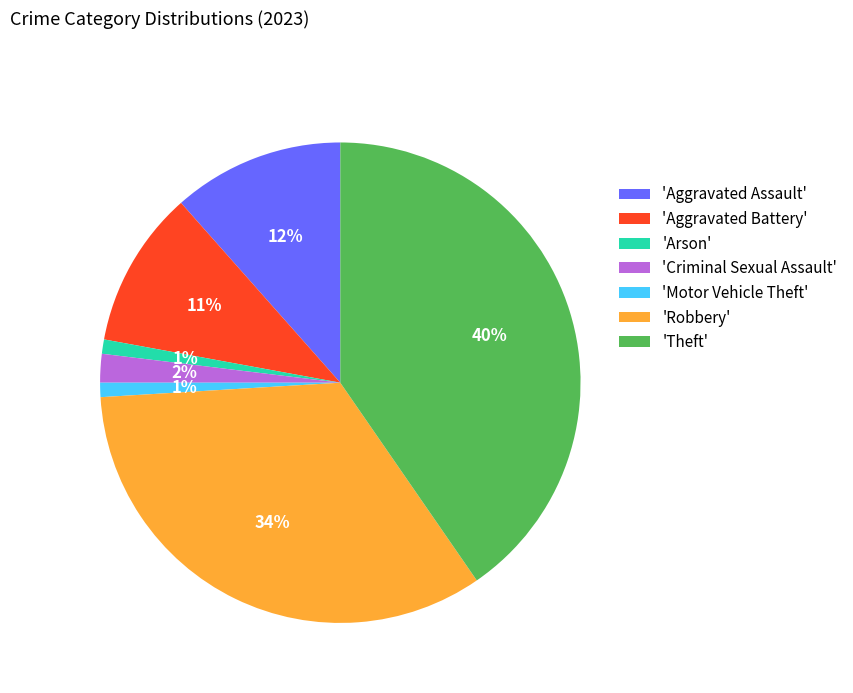

Which slice is the largest?

'Theft'